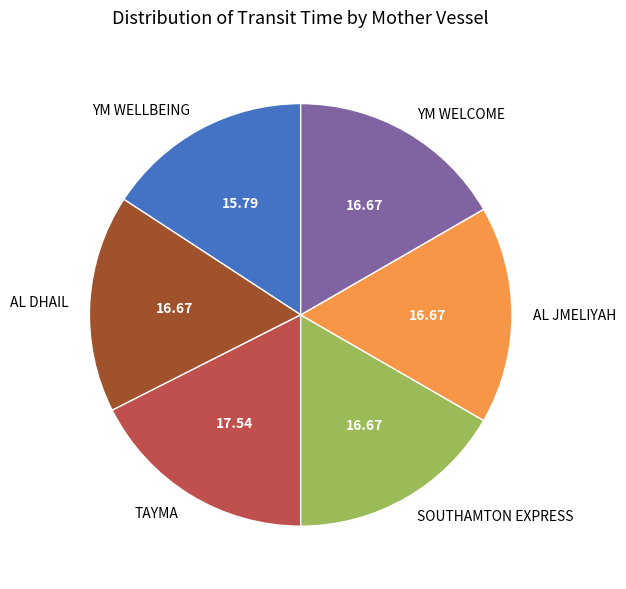

What is the largest slice in the pie chart?

TAYMA